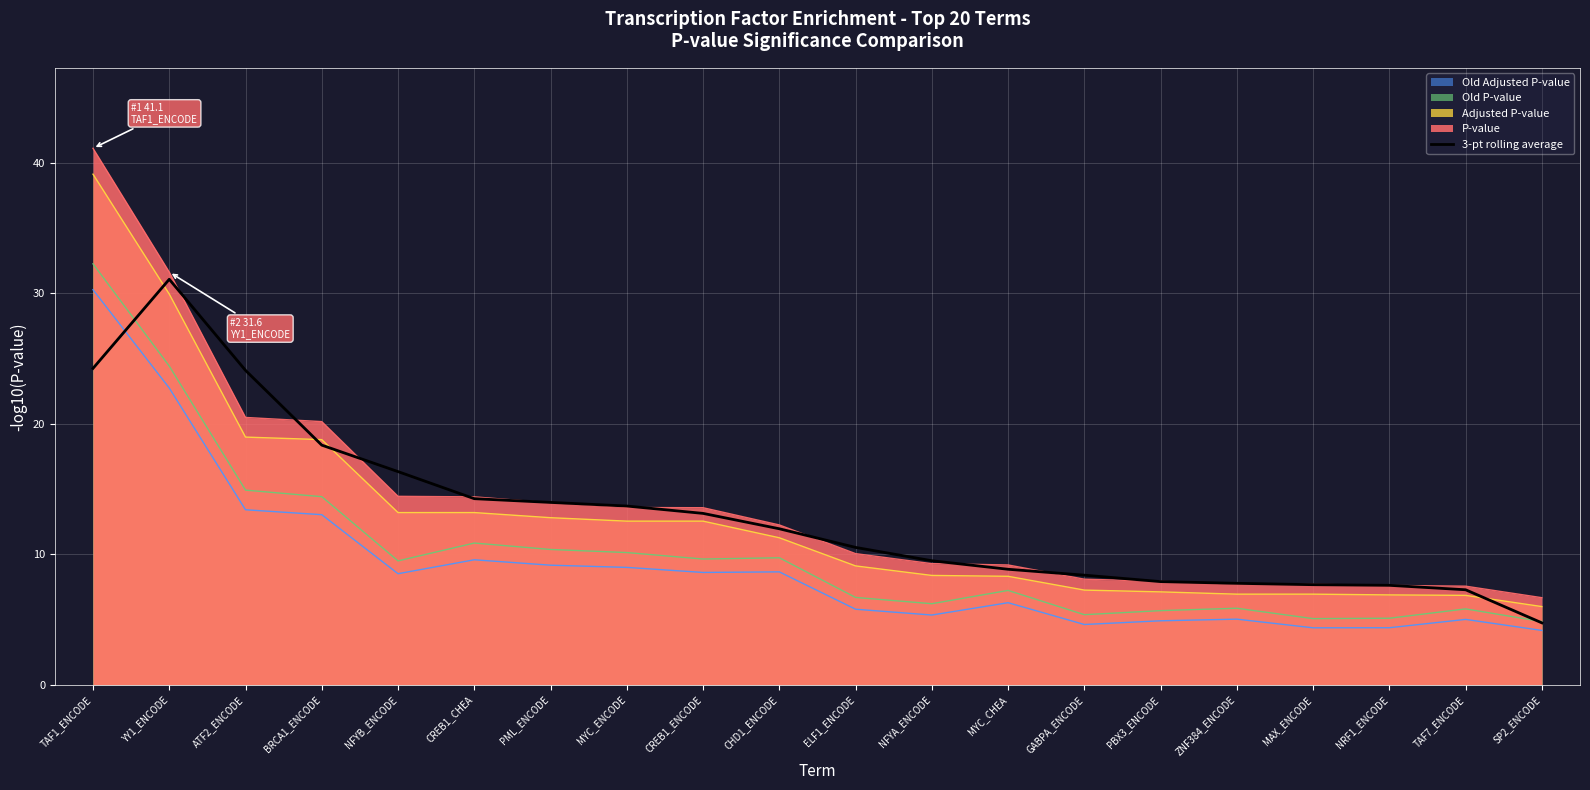

The value at PML_ENCODE is 14.0. True or false?

True